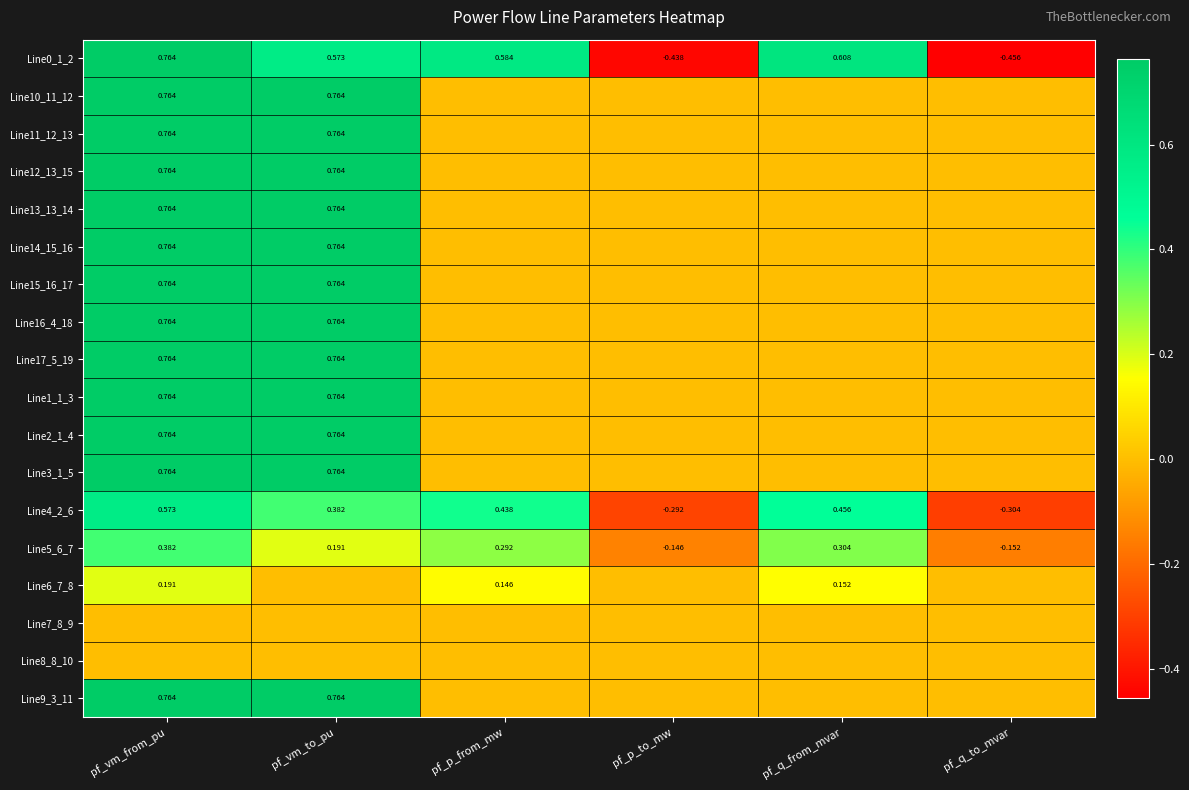

At which label does Line5_6_7 first exceed 0?

pf_vm_from_pu